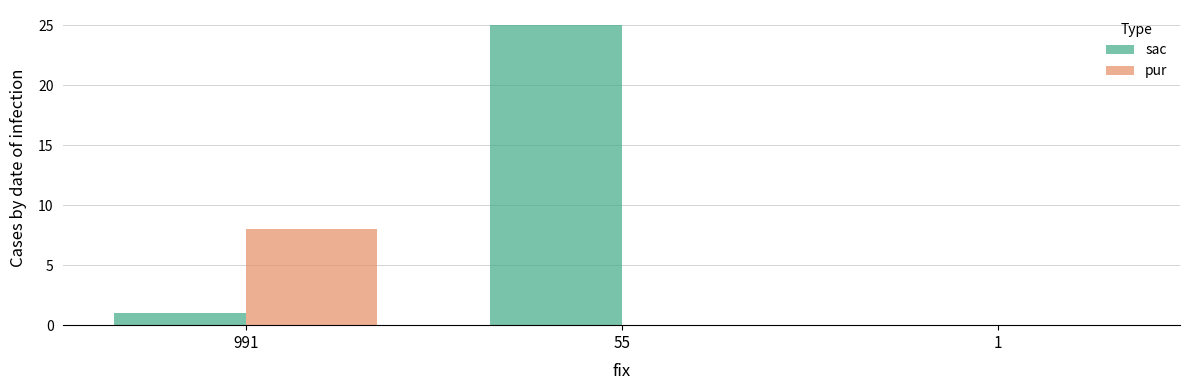

Which series has the largest total across all categories?

sac